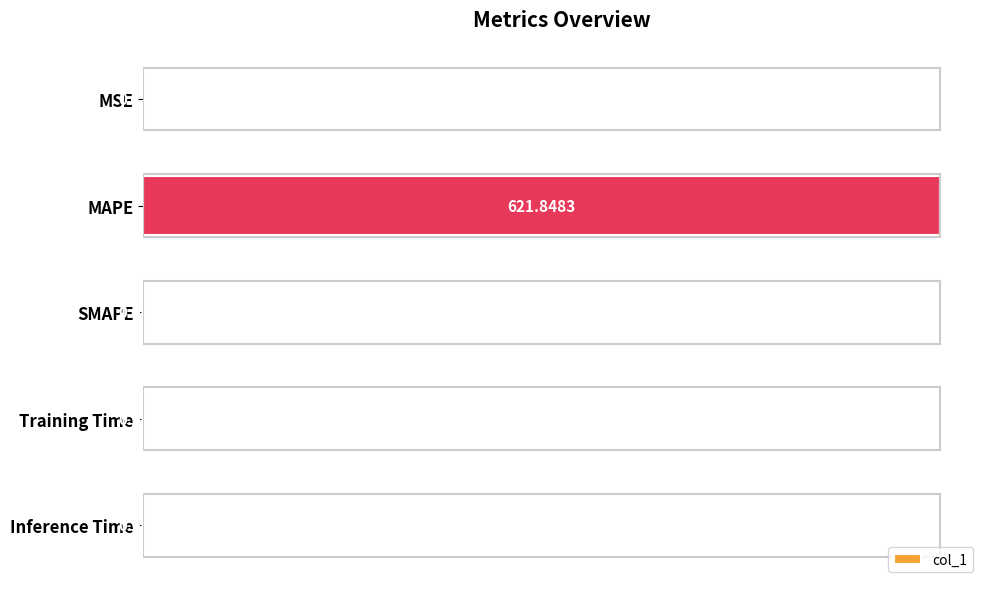

What is the maximum value shown in the chart?

621.8